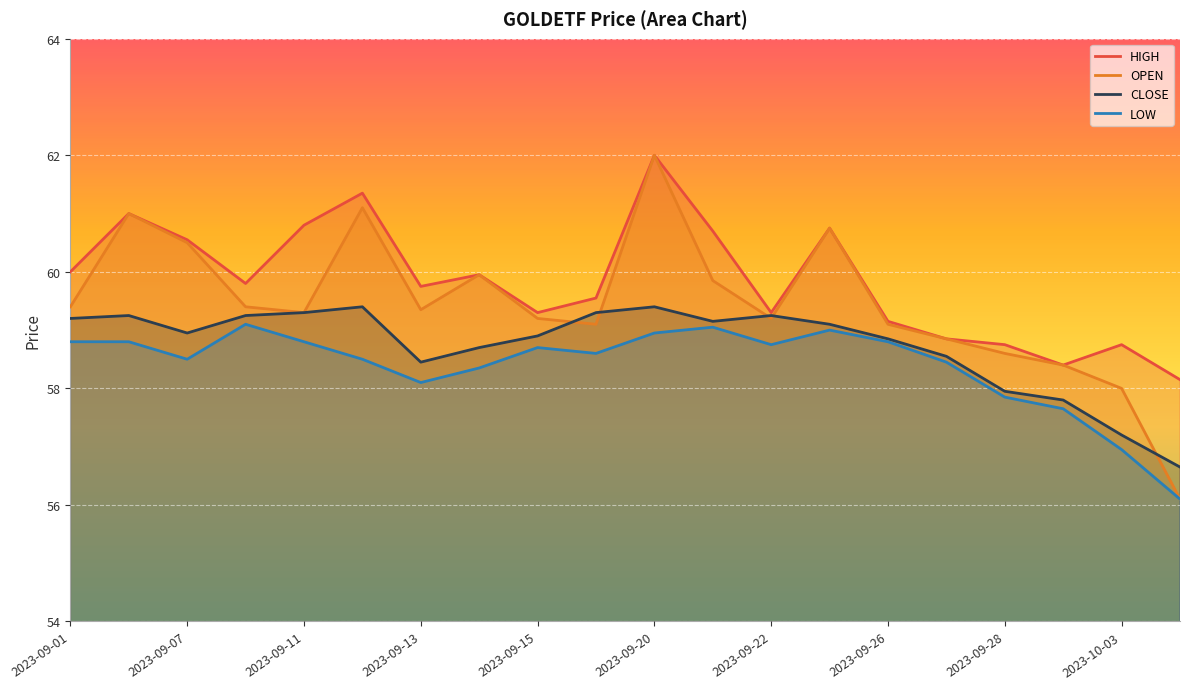

How many lines are shown in the chart?

4